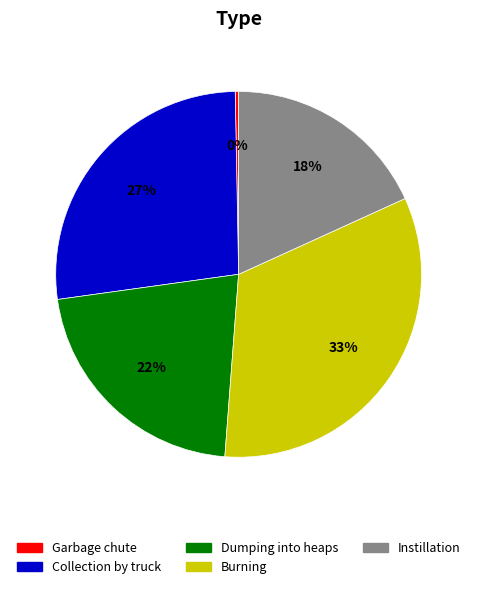

To the nearest percent, what is the average slice percentage?

20%